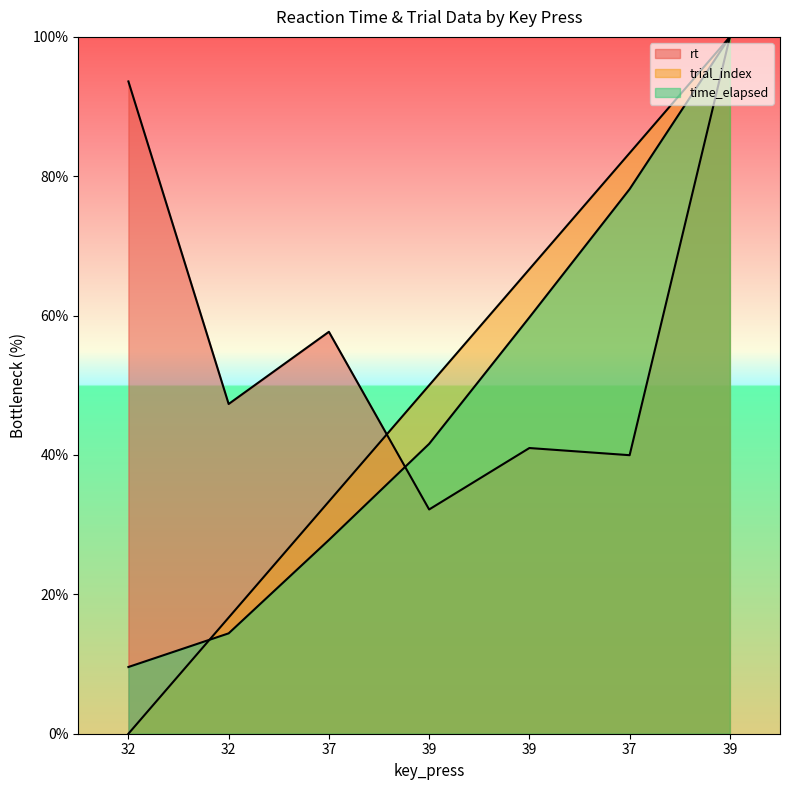

The value of rt at 39 is 41.0. True or false?

True